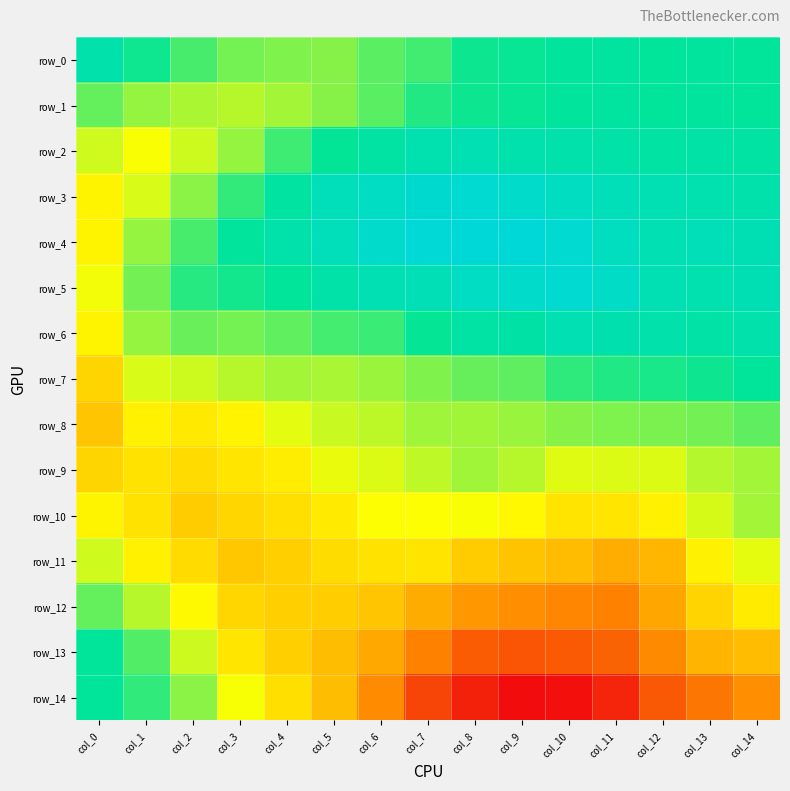

How many data points in row_14 are less than -1?

11